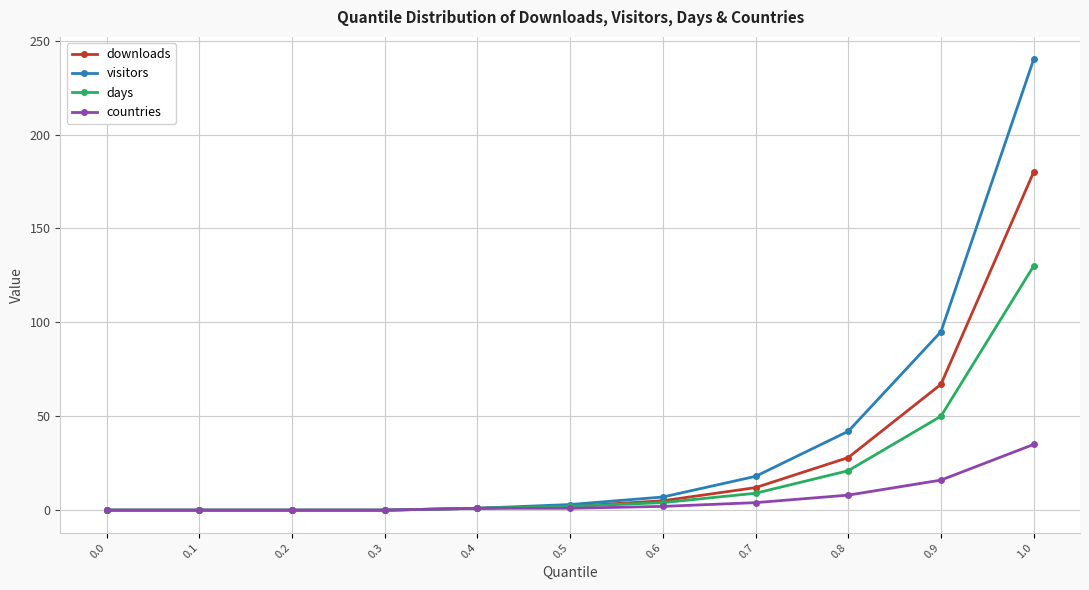

Between 0.3 and 0.8, which series saw the biggest shift?

visitors